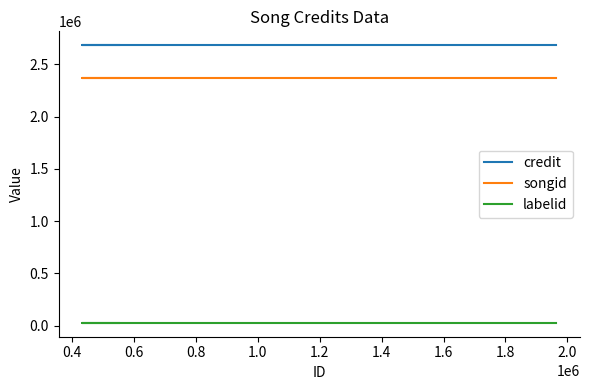

List the series in order of their peak value, lowest first.

labelid, songid, credit